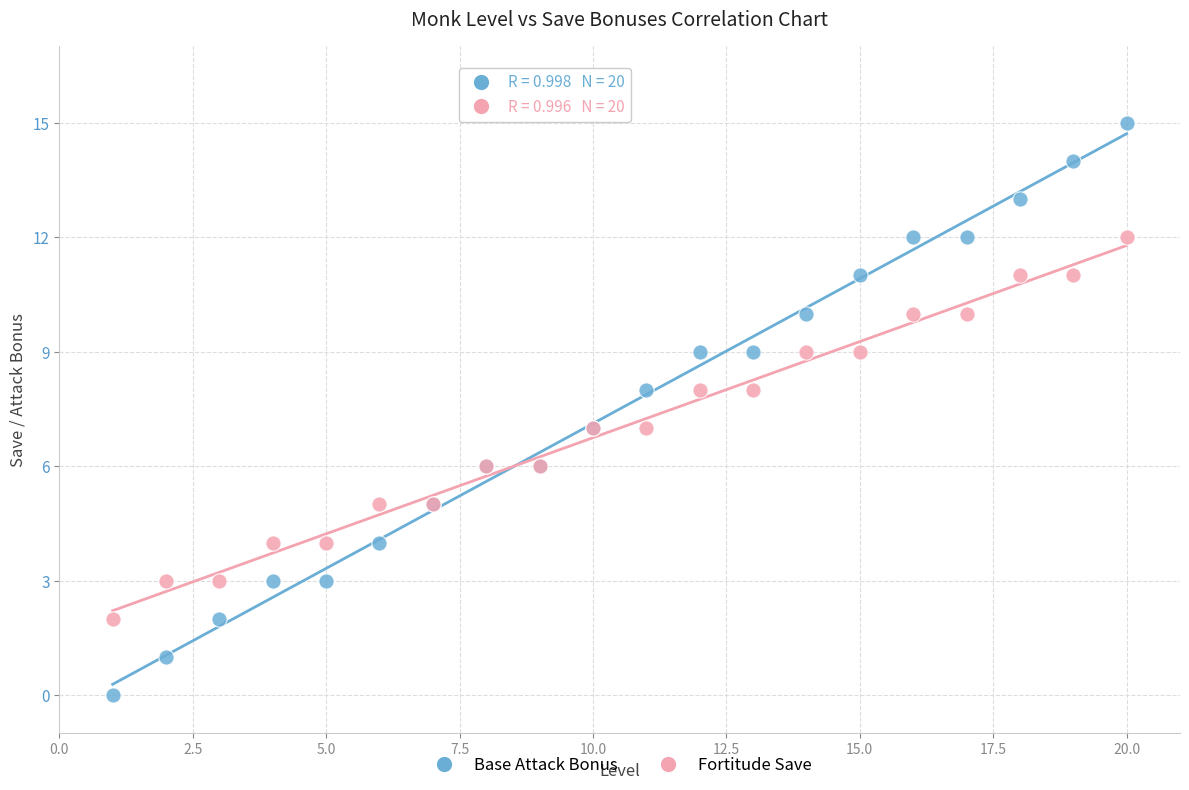

Which series has the largest Y range (max minus min)?

Base Attack Bonus